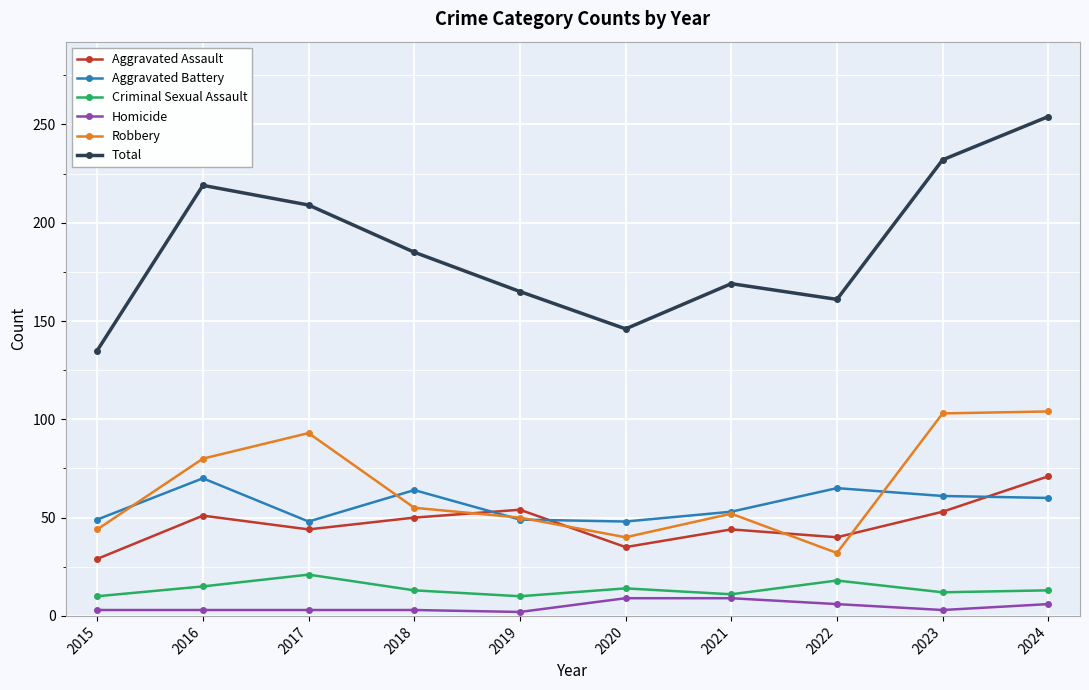

True or false: Criminal Sexual Assault and Total cross at least once.

False